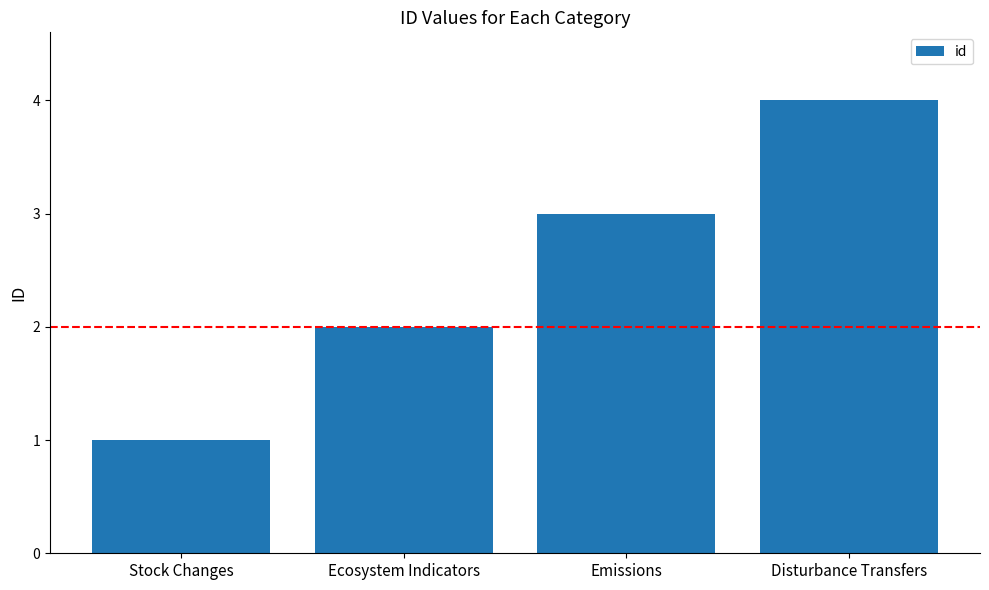

What position from the left is Stock Changes?

1